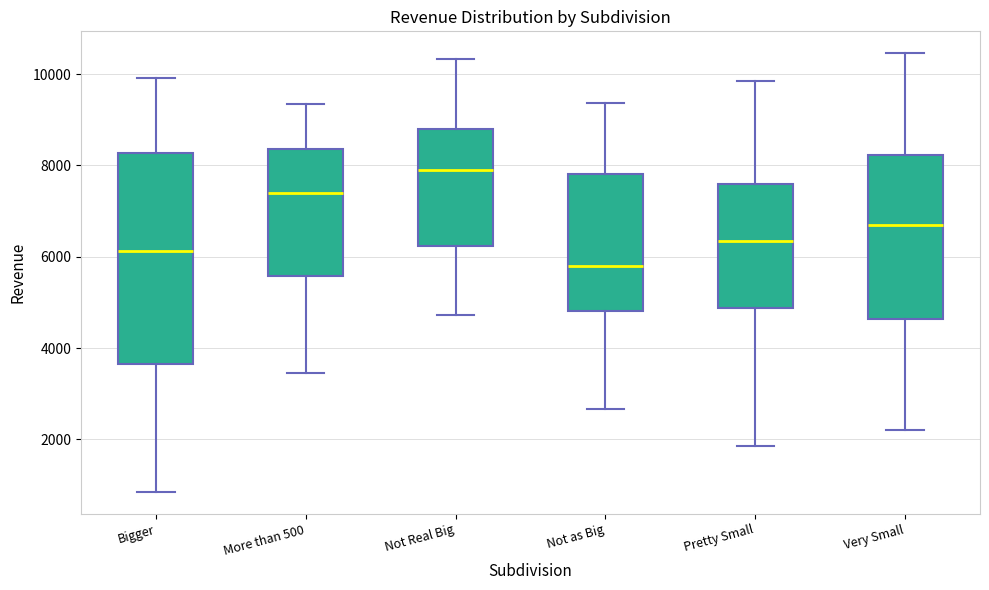

Which box has the lowest median line?

Not as Big